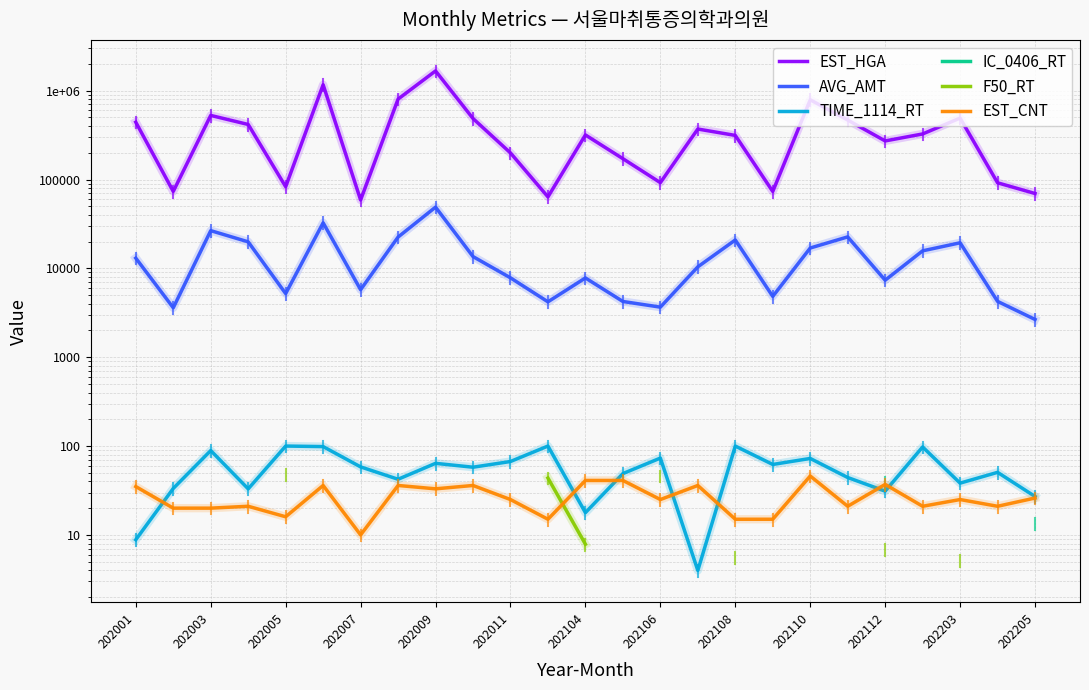

Is it true that TIME_1114_RT equals 31.5 at 202011?

False